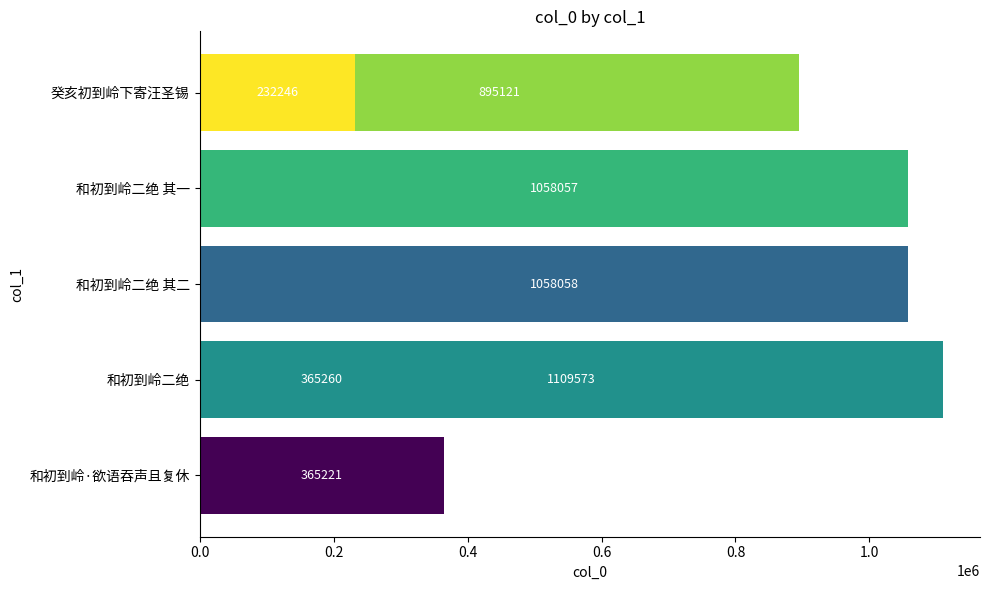

Are the bars horizontal?

Yes